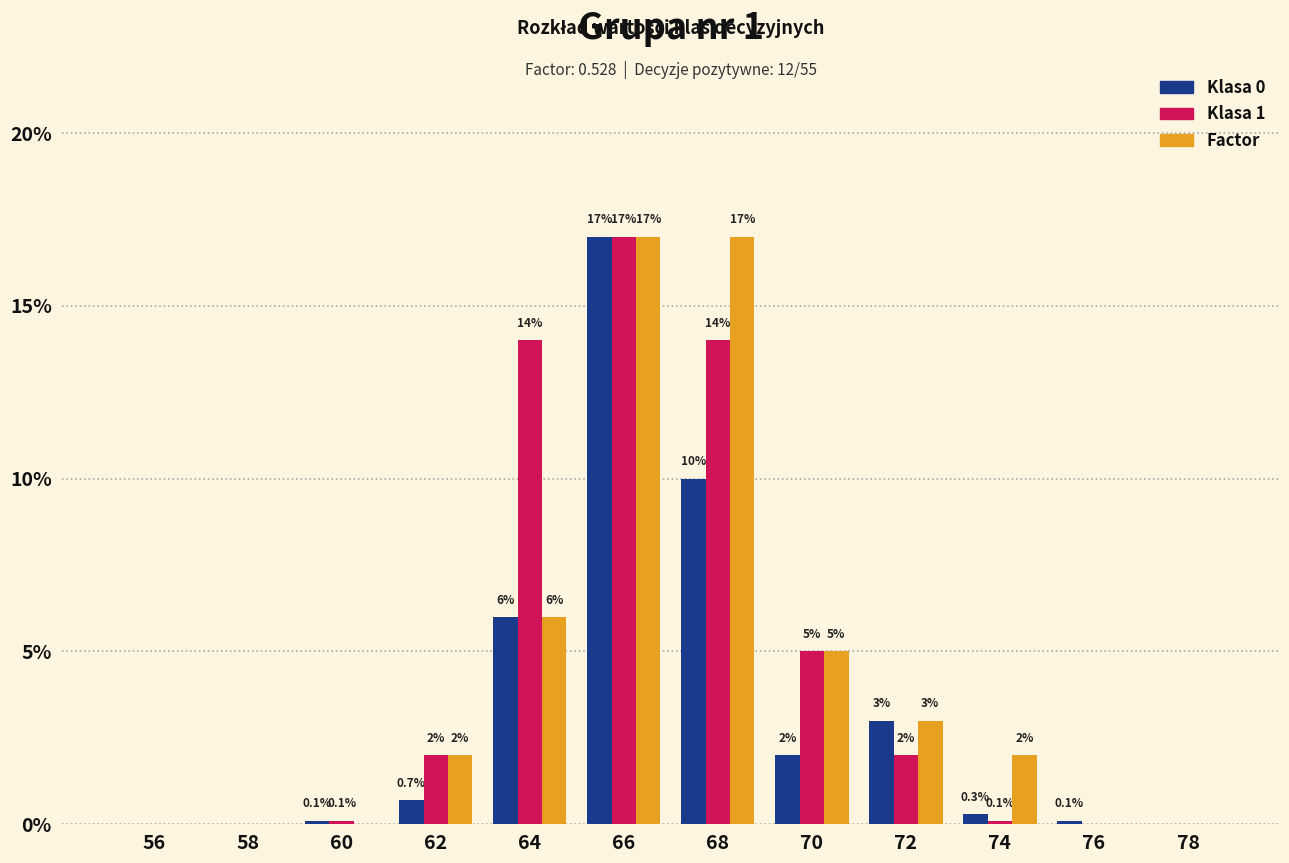

What are all the series names shown in the legend?

Klasa 0, Klasa 1, Factor